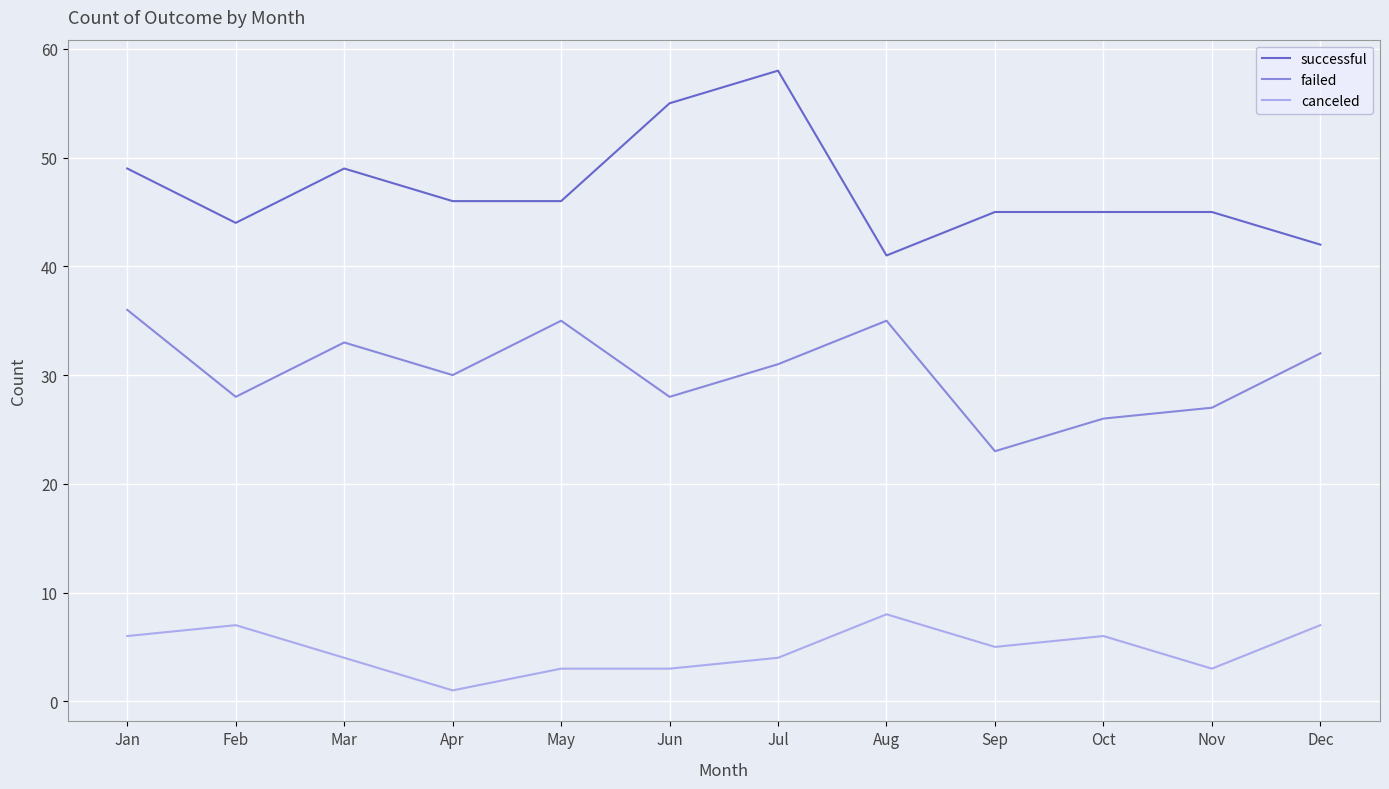

Is it true that failed equals 28 at Jun?

True